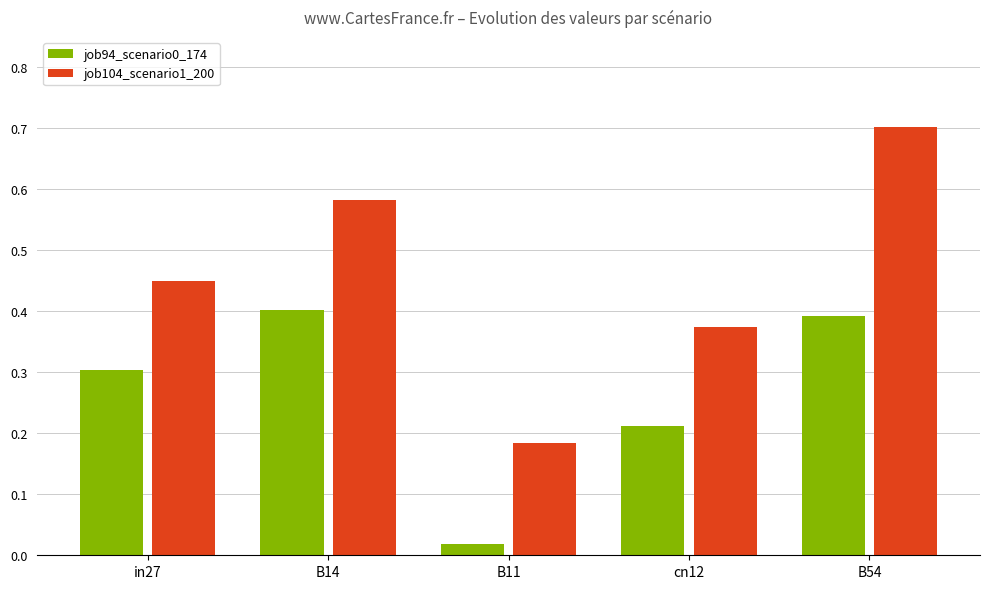

What position from the right is in27?

5